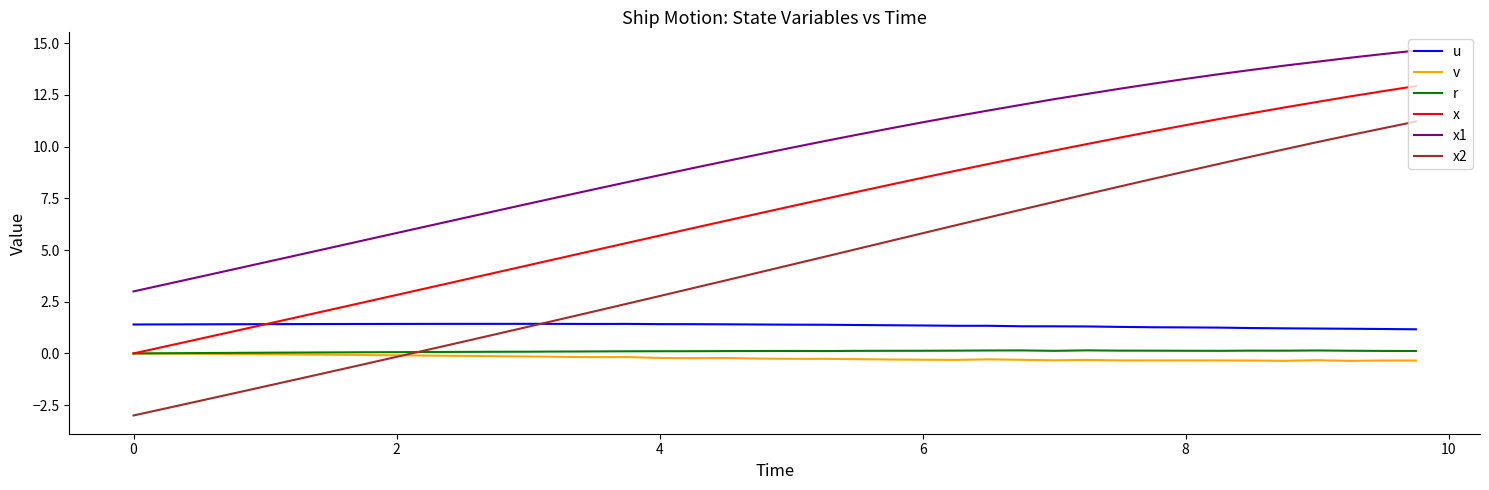

Which series has the largest total across all categories?

x1